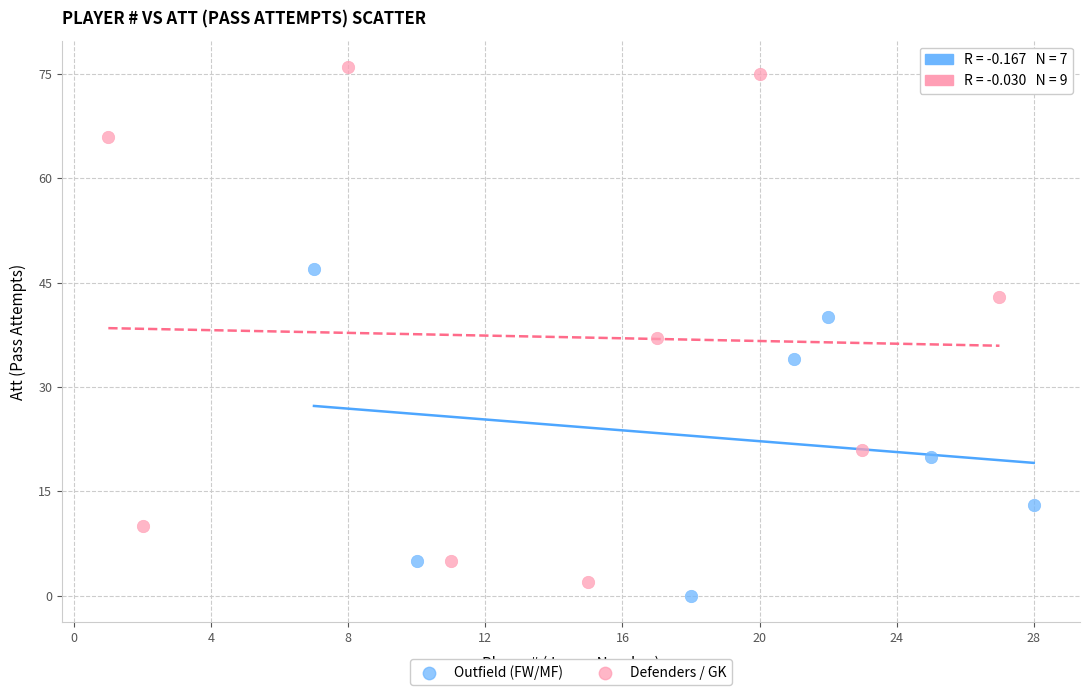

Which series contains the highest Y value?

Defenders / GK